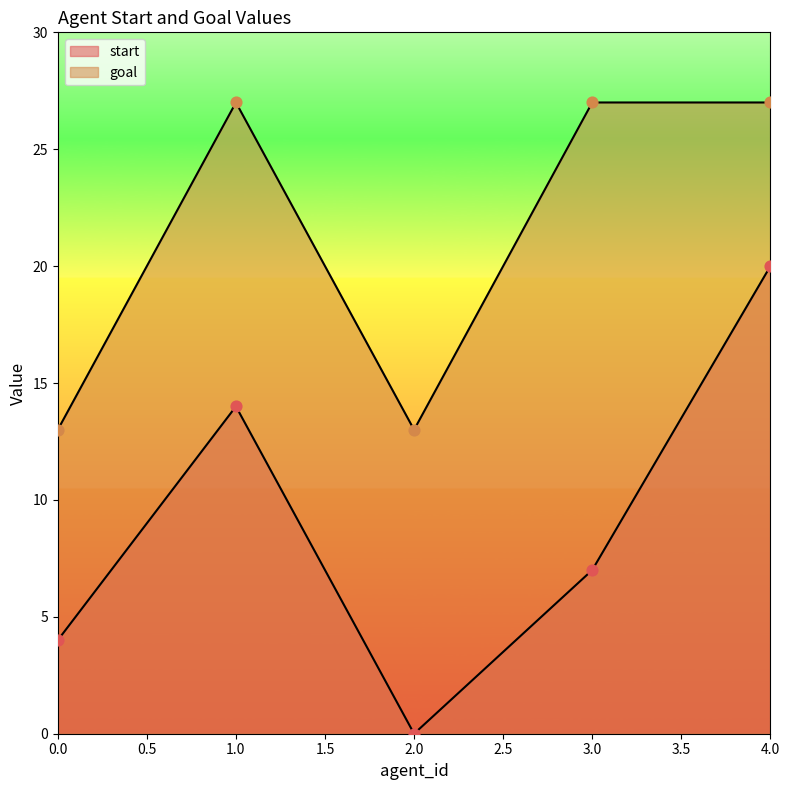

At which category is the sum across all series the highest?

4